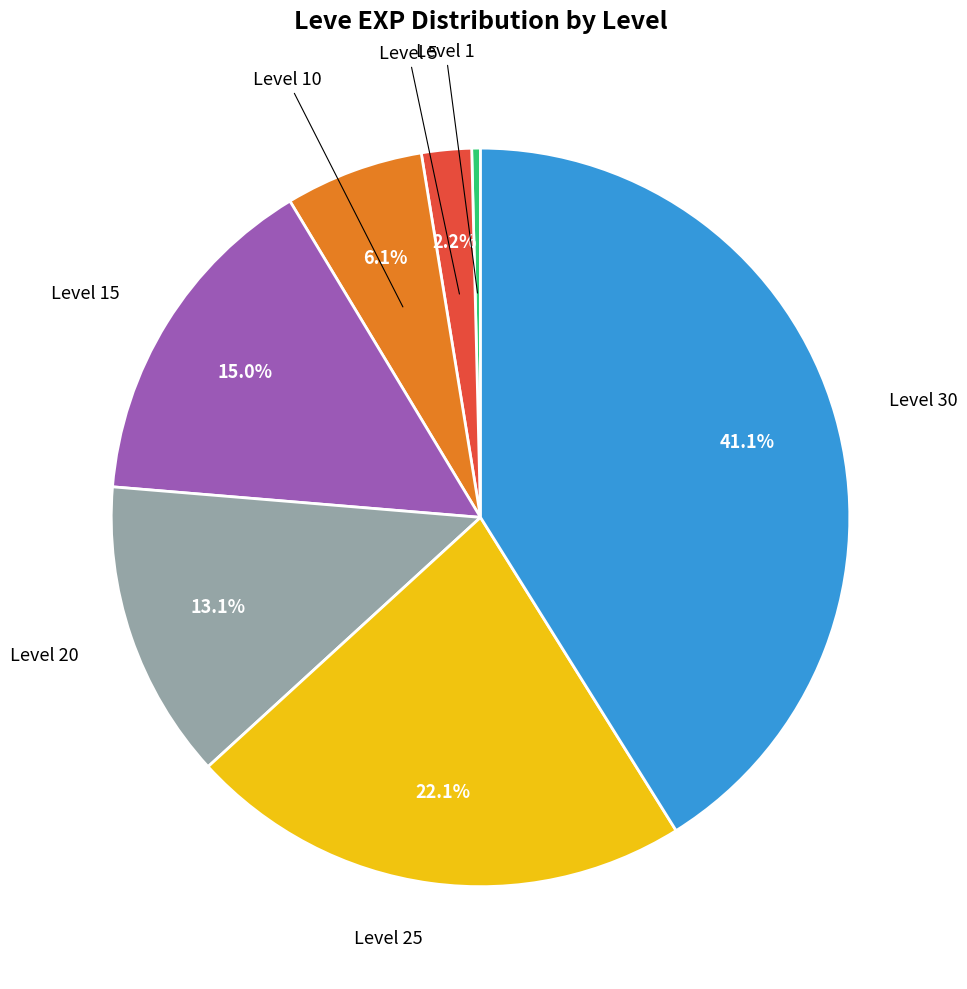

Is there any slice that represents more than half of the pie?

No